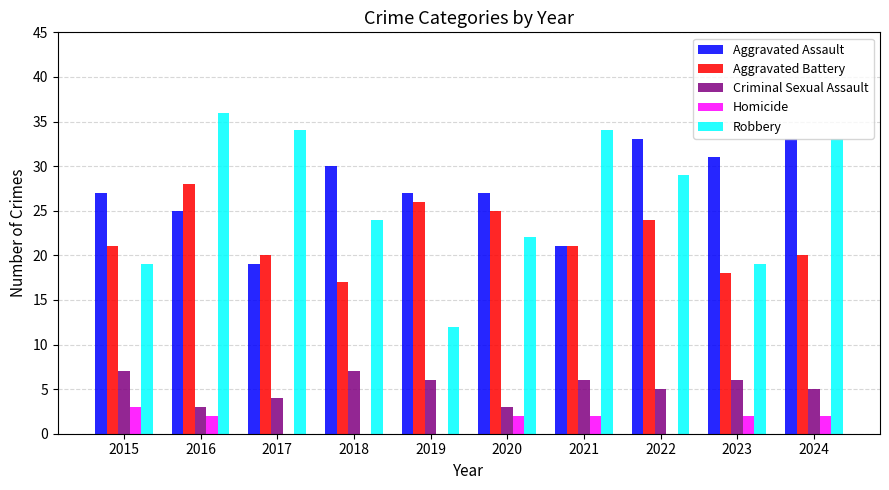

Which series has the largest total across all categories?

Aggravated Assault